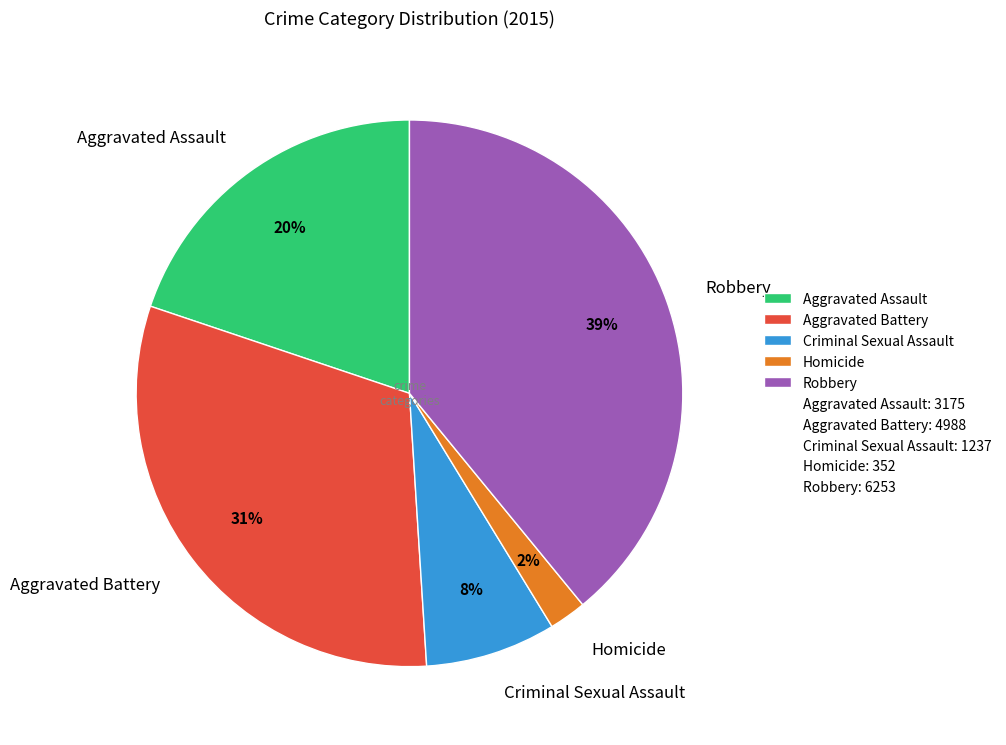

Is it true that Robbery is 26% of the pie?

False